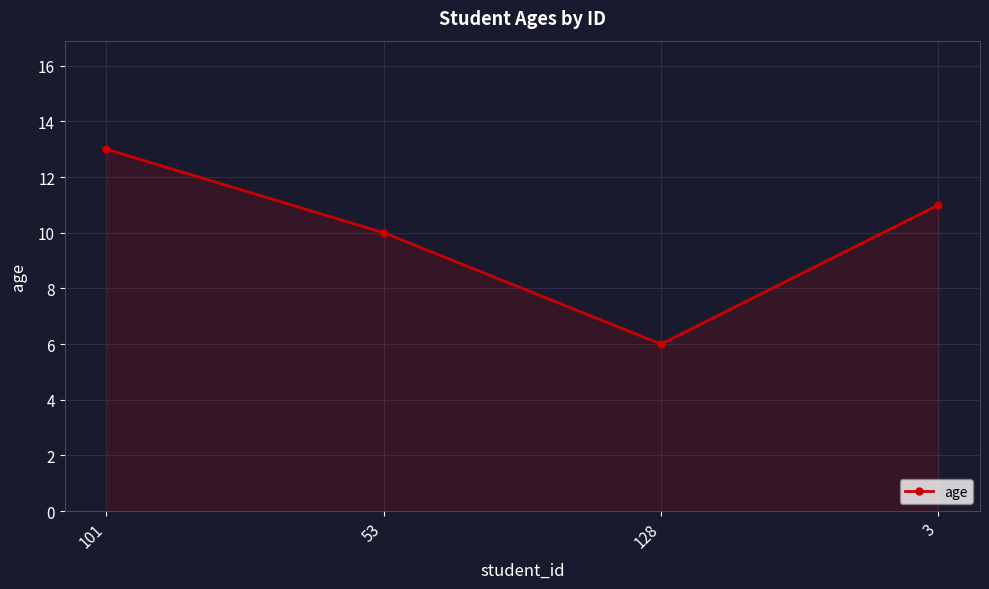

How many categories are shown in the chart?

4